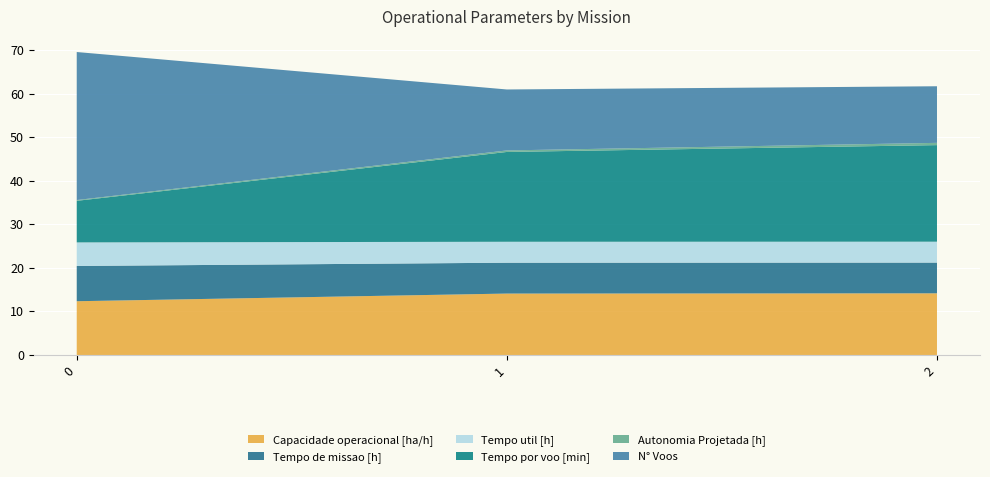

Reading right to left, transcribe all the data shown in this chart.

Capacidade operacional [ha/h]: 14.2	14.1	12.3
Tempo de missao [h]: 7.1	7.1	8.1
Tempo util [h]: 4.8	4.8	5.4
Tempo por voo [min]: 22.2	20.6	9.6
Autonomia Projetada [h]: 0.5	0.3	0.2
N° Voos: 13.0	14.0	34.0